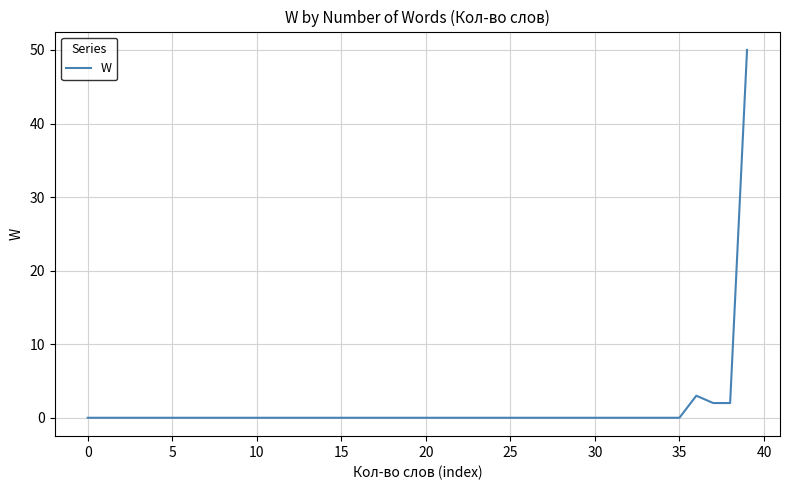

What is the difference between the maximum and minimum values?

50